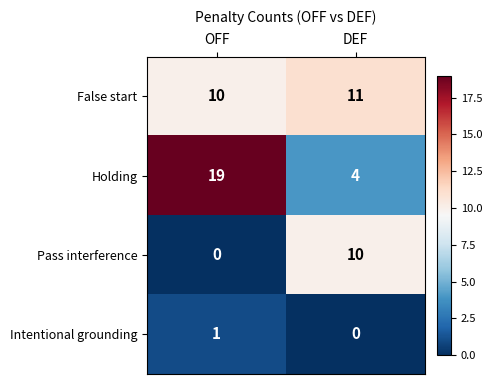

Between OFF and DEF, which series saw the biggest shift?

Holding